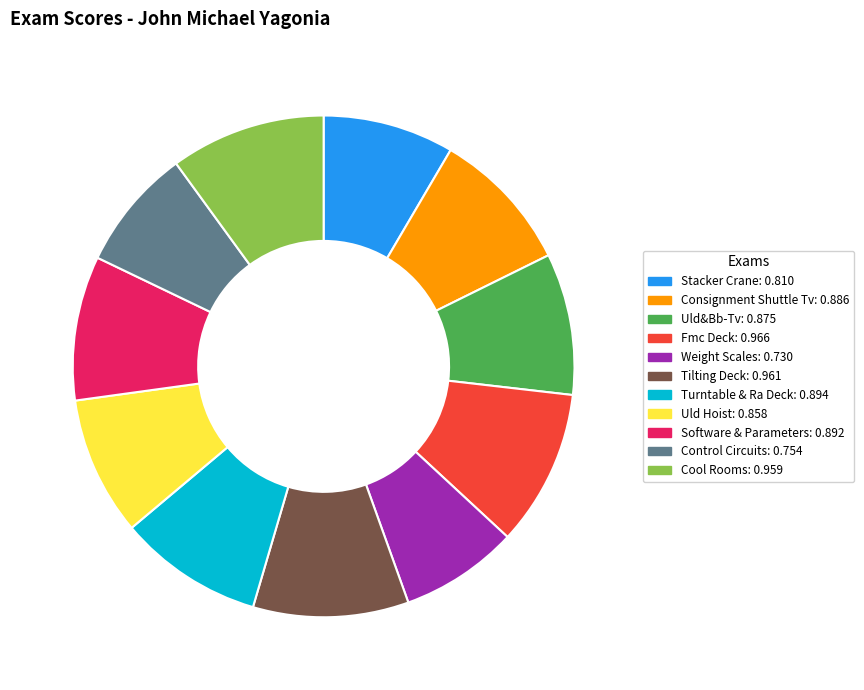

True or false: Tilting Deck accounts for 10% of the total.

True